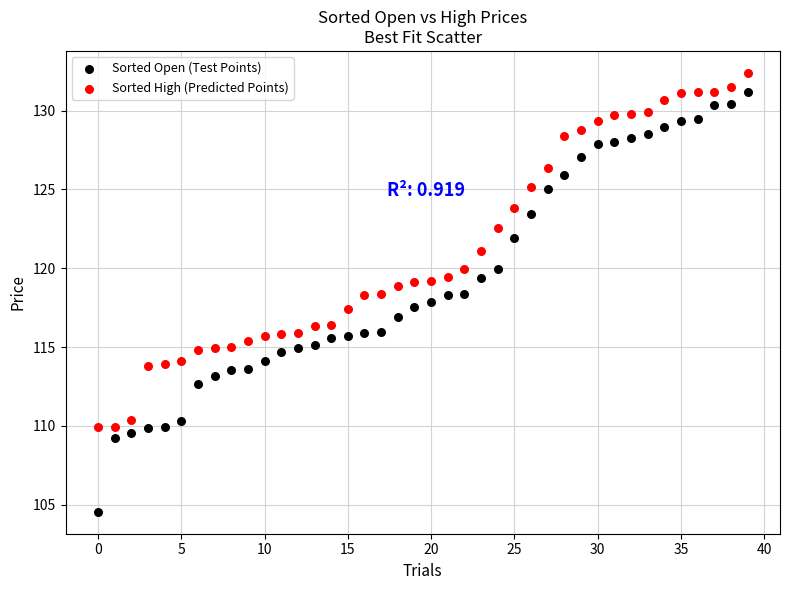

Which series contains the lowest Y value?

Sorted Open (Test Points)